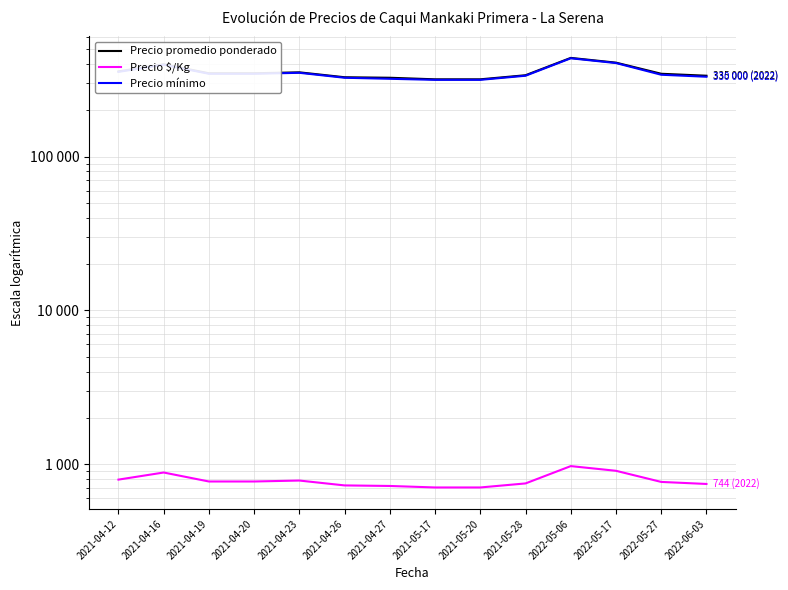

What is the label of the 12th point from the left?

2022-05-17